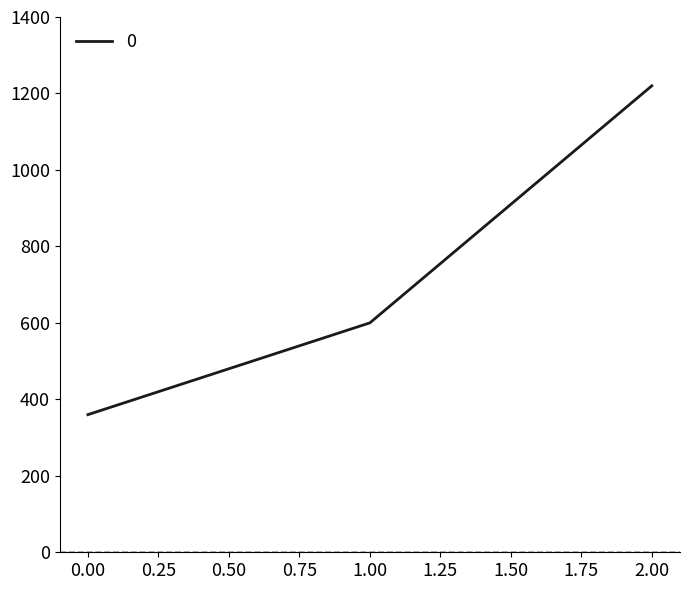

What is the difference between the second highest and minimum values?

240